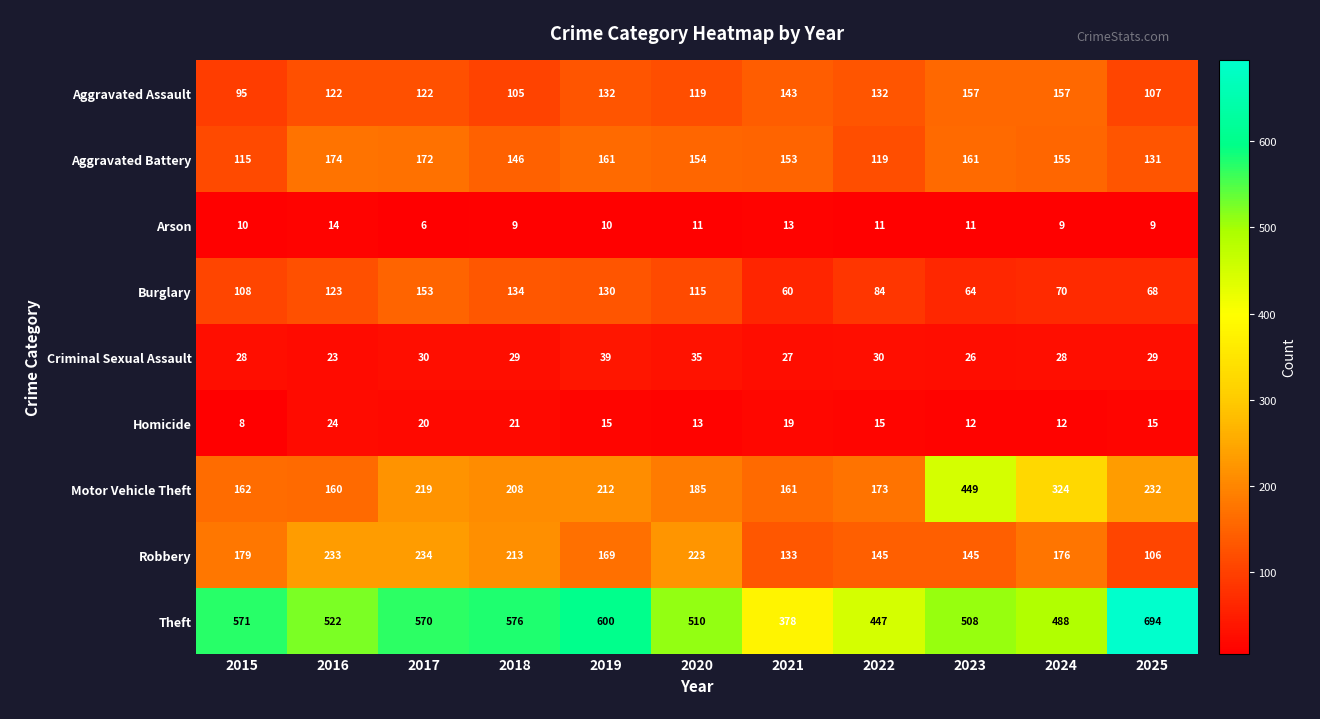

At which category does the chart reach its peak across all series?

2025